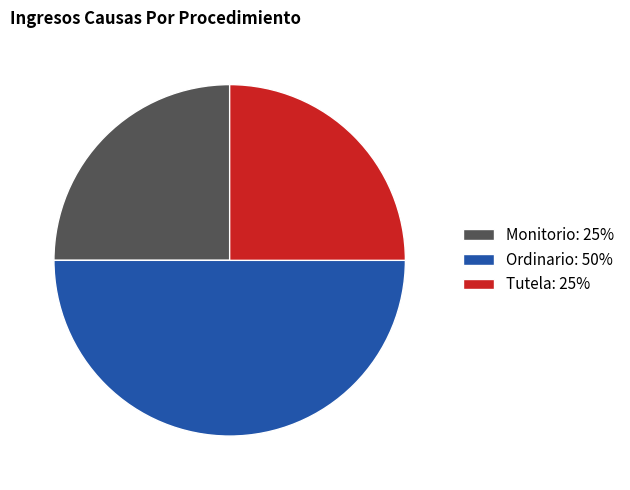

The Ordinario slice represents 41% of the pie. True or false?

False